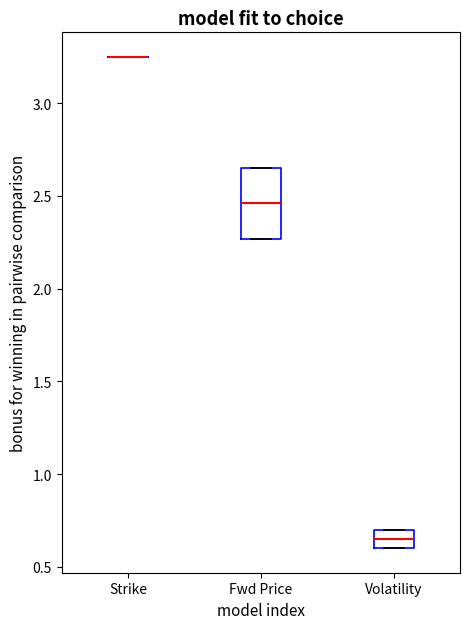

Reading left to right, read every box against the y-axis: the position of its median line, the range the box covers, and the ends of its whiskers. The values are not printed on the chart, so give them approximately, as read against the axis.

Strike: box collapsed to a line at 3.25, whiskers 3.25 to 3.25
Fwd Price: median 2.45, box 2.25 to 2.65, whiskers 2.25 to 2.65
Volatility: median 0.65, box 0.60 to 0.70, whiskers 0.60 to 0.70